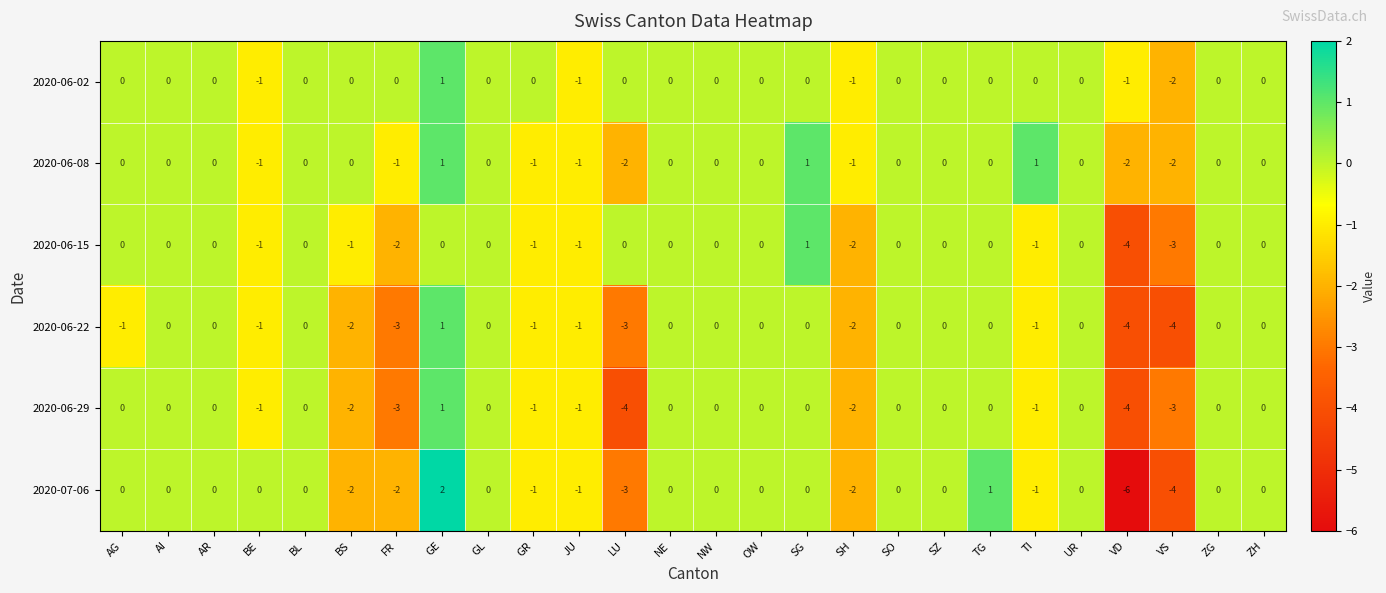

Is it true that 2020-06-22 equals -3 at LU?

True